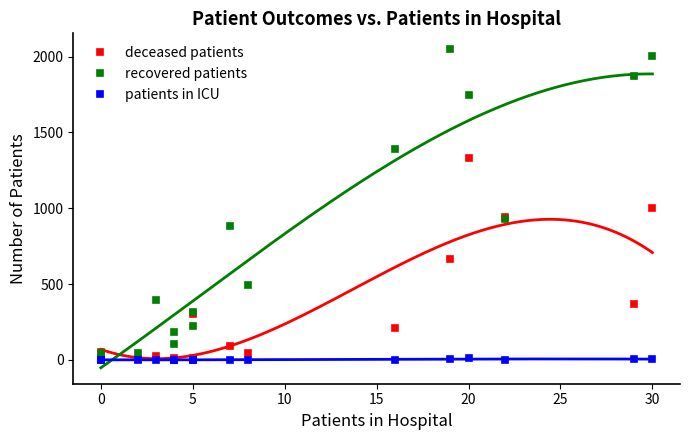

Is the value of deceased_patients at 20 - 24 greater than the value of recovered_patients at 20 - 24?

No